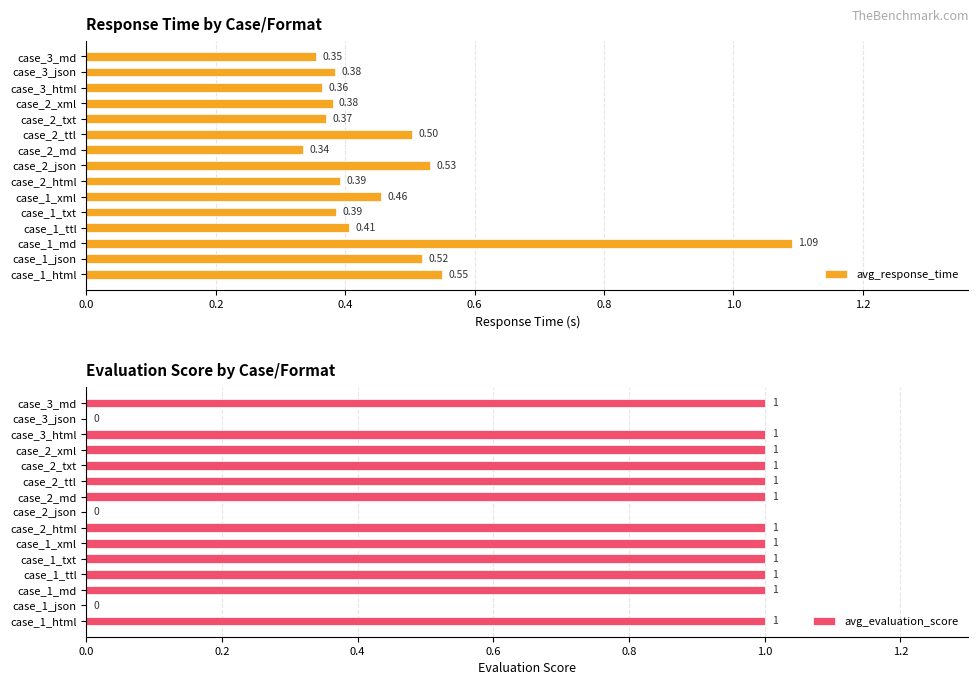

Which series has the largest total across all categories?

avg_evaluation_score